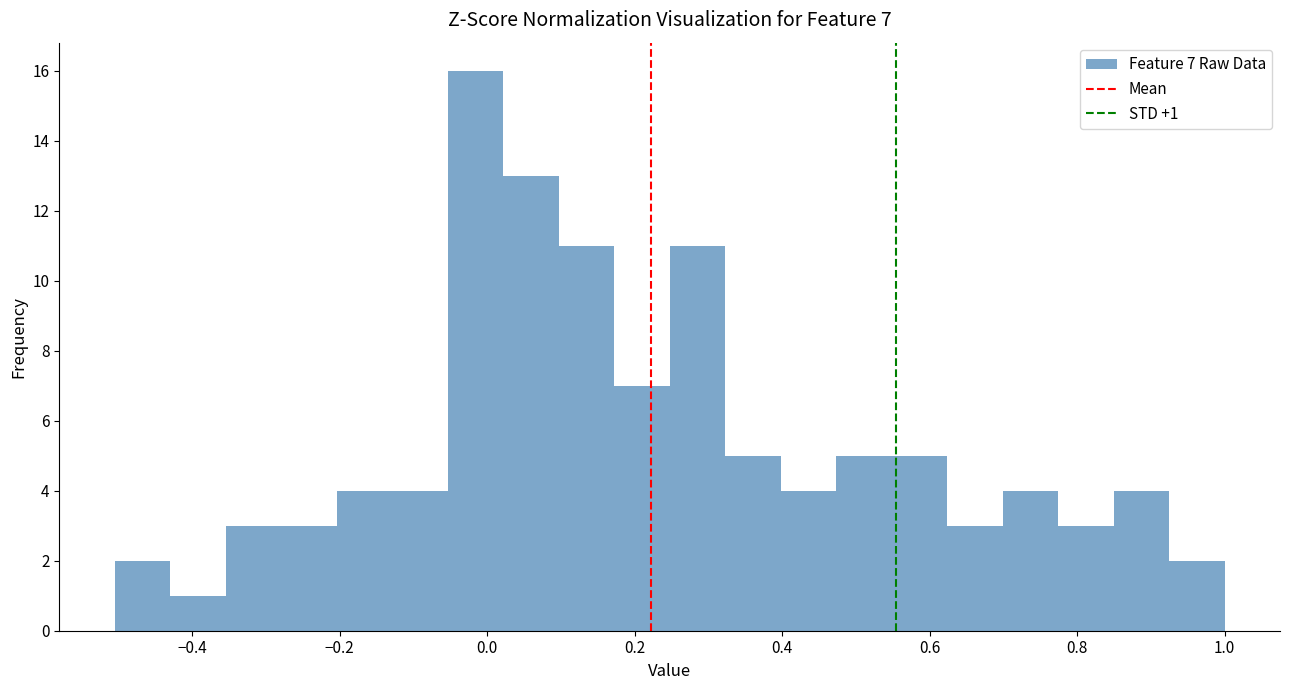

Around what value on the x-axis is the tallest bar? Give the approximate position of its centre, as read against the axis.

-0.02